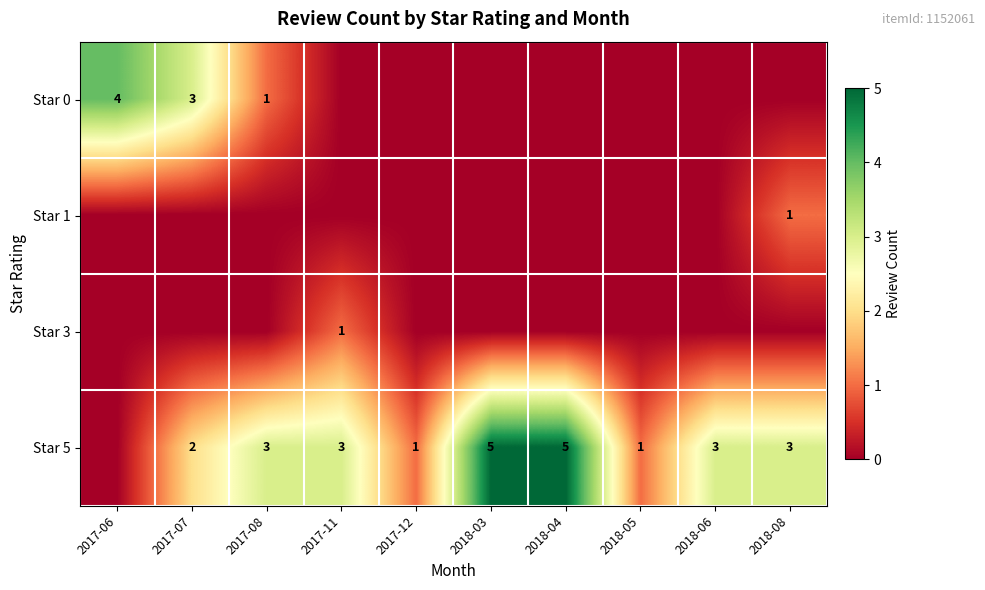

The Star 1 series shows 0 at 2018-08. True or false?

False